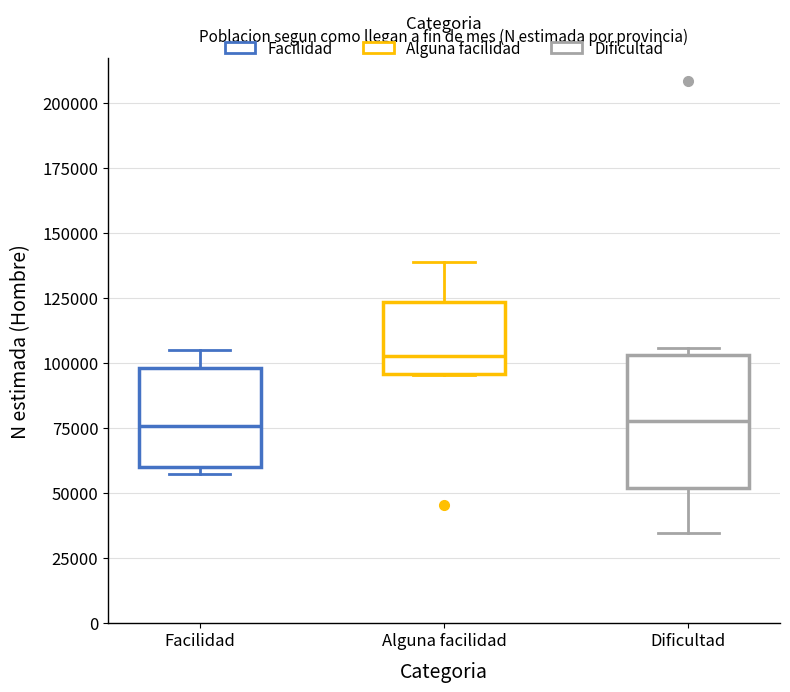

Where does the upper whisker of the box for Facilidad end on the y-axis? The values are not printed on the chart, so give them approximately, as read against the axis.

105000